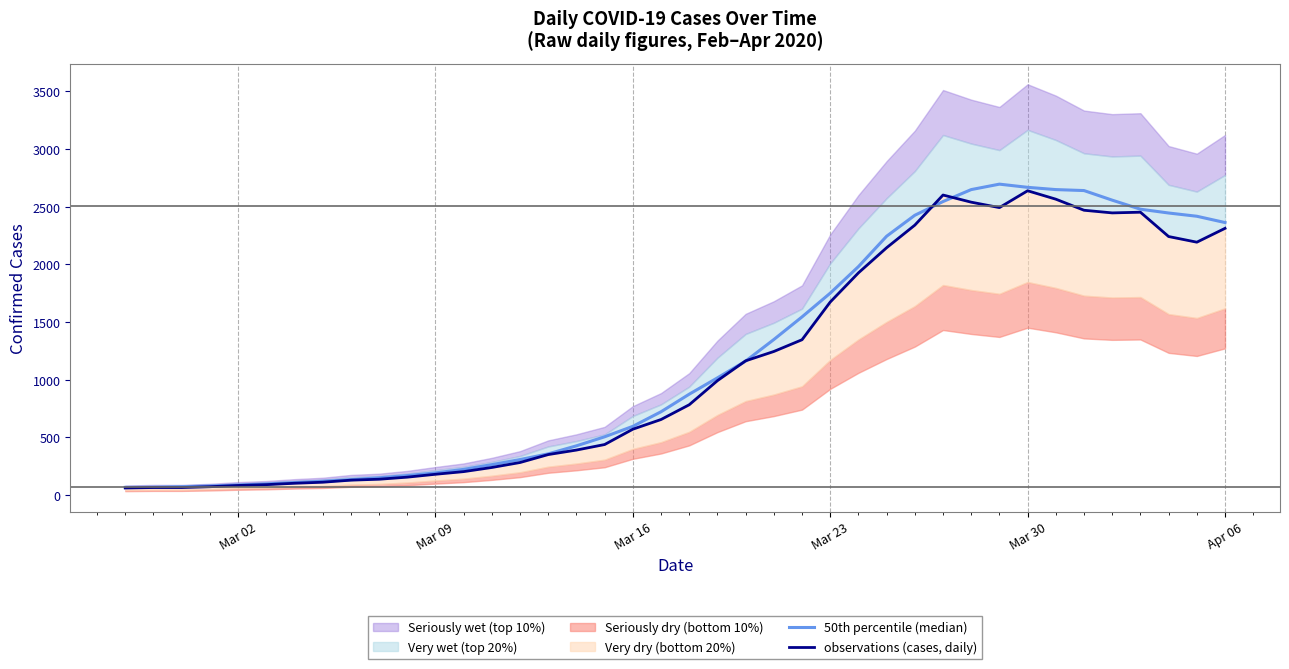

How many lines are shown in the chart?

2